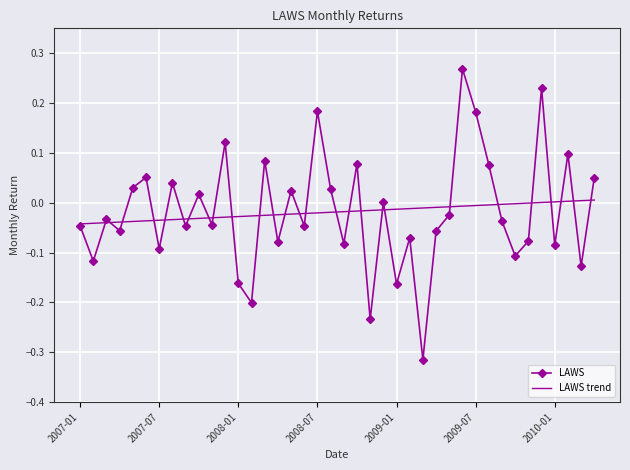

Which series has the largest range (max minus min)?

LAWS